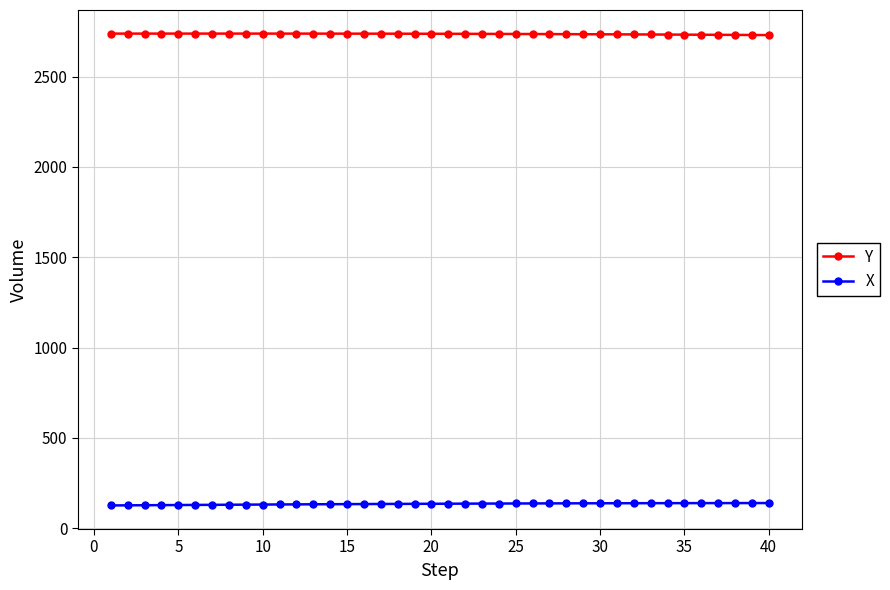

What is the maximum value shown in the chart?

2737.8